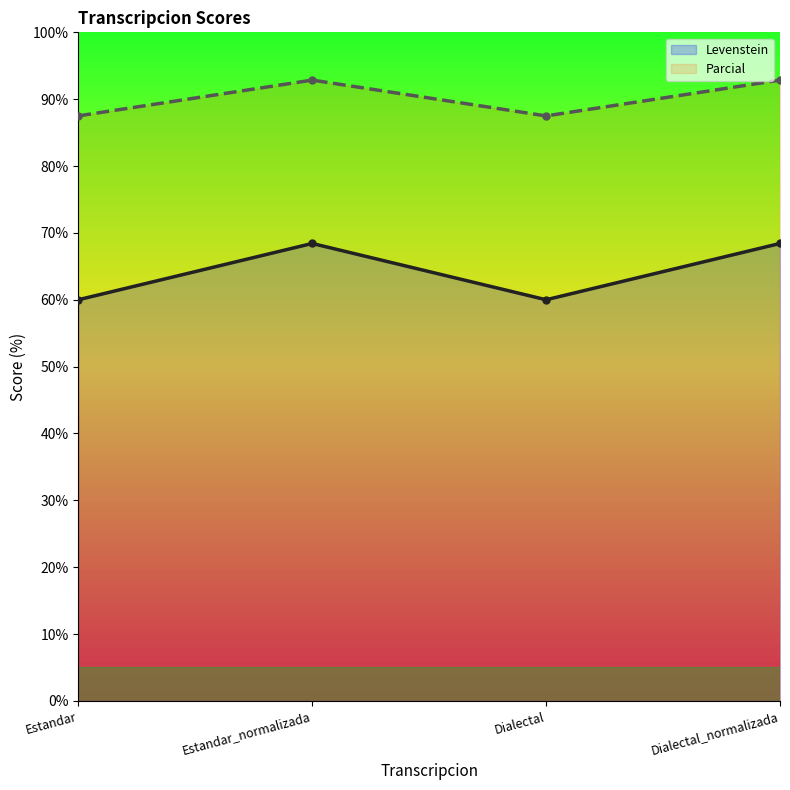

What is the smallest value displayed?

60.0